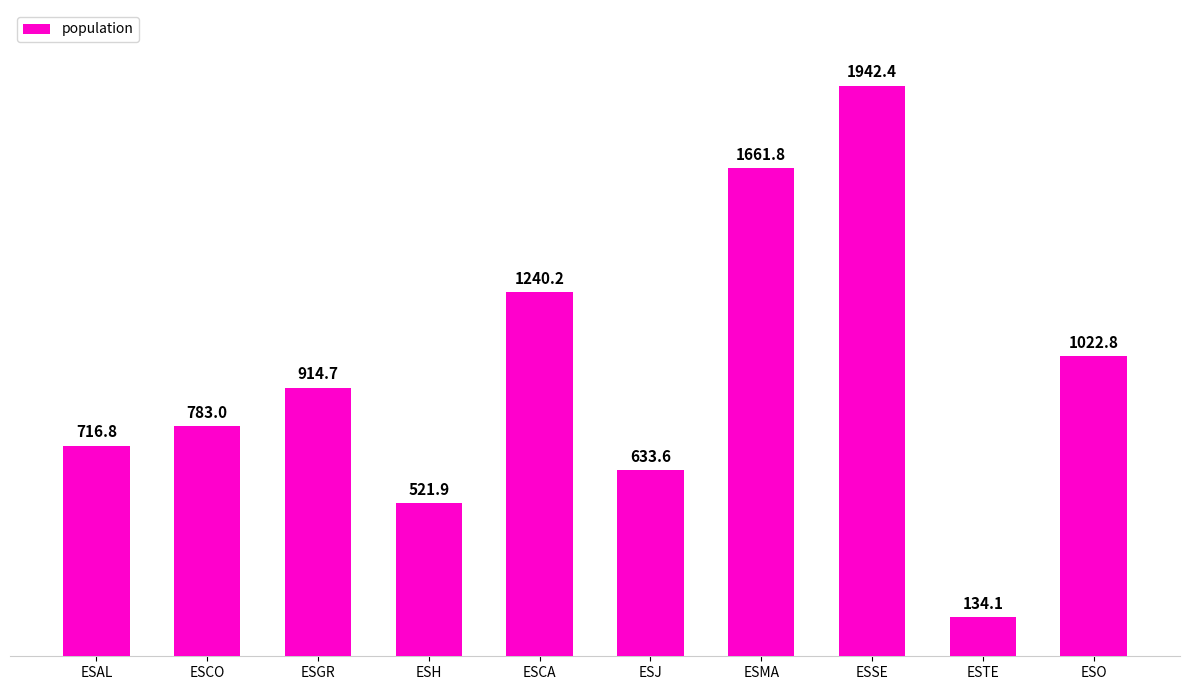

What is the sum of all values?

9571177